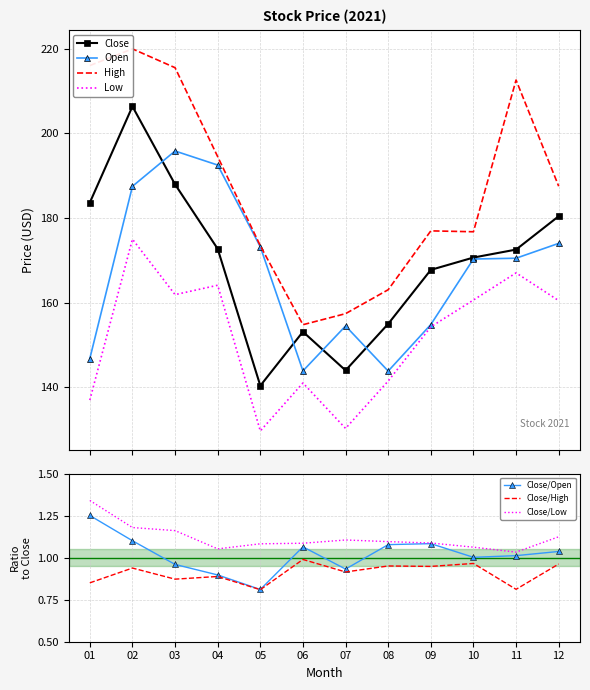

Count the number of data series in this chart.

4